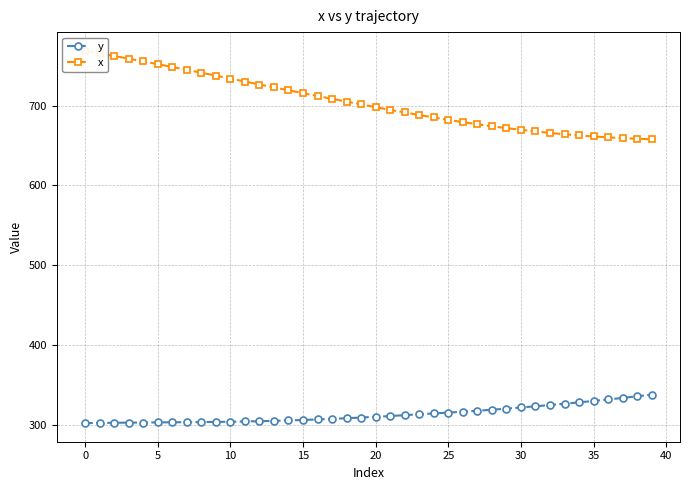

What is the lowest value of the y series?

302.3